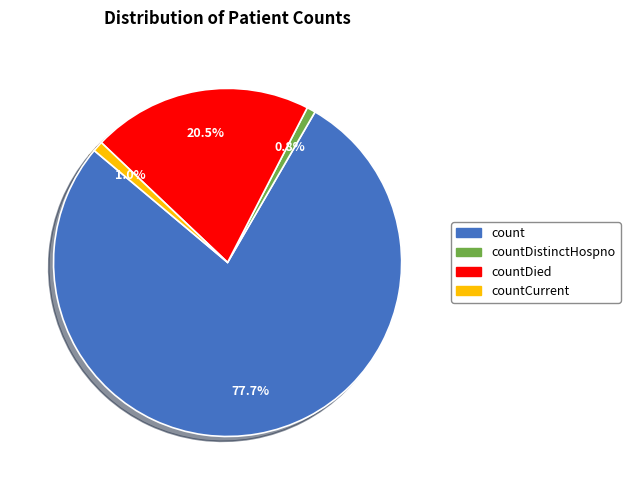

What percentage is NOT represented by countDied?

79.5%